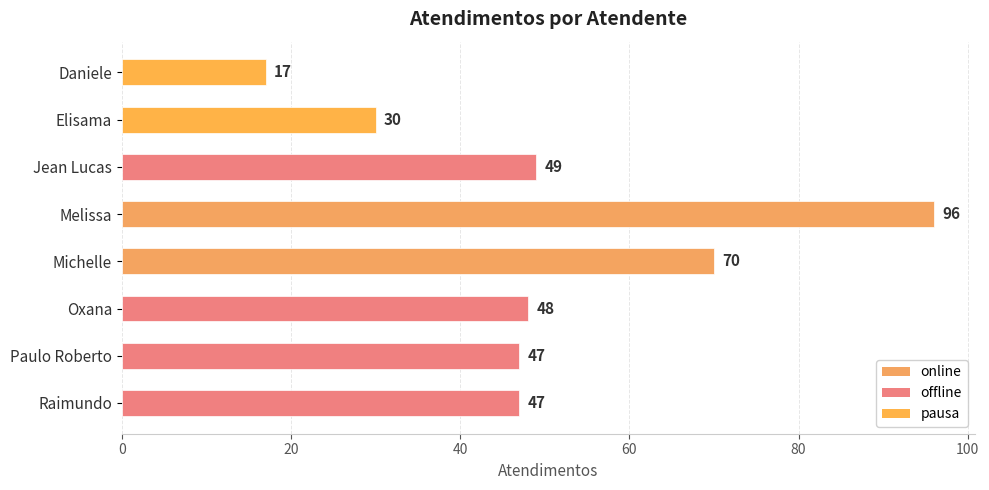

How many series are shown in this chart?

1